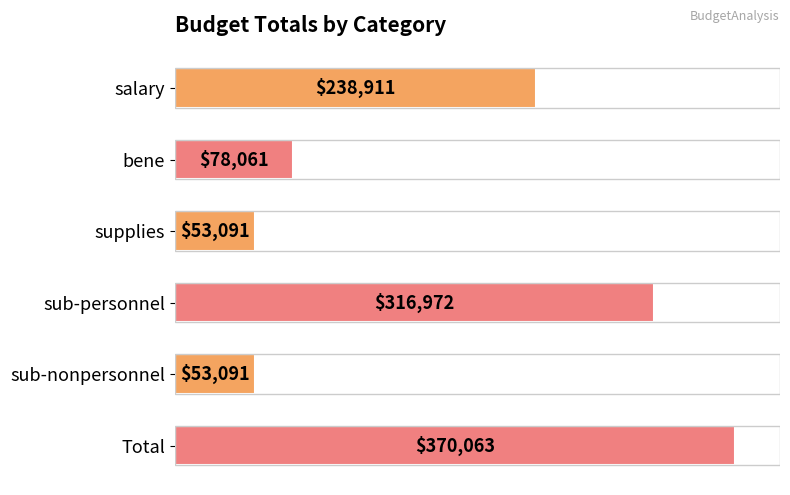

True or false: the data shows 53091.4 at sub-nonpersonnel.

True